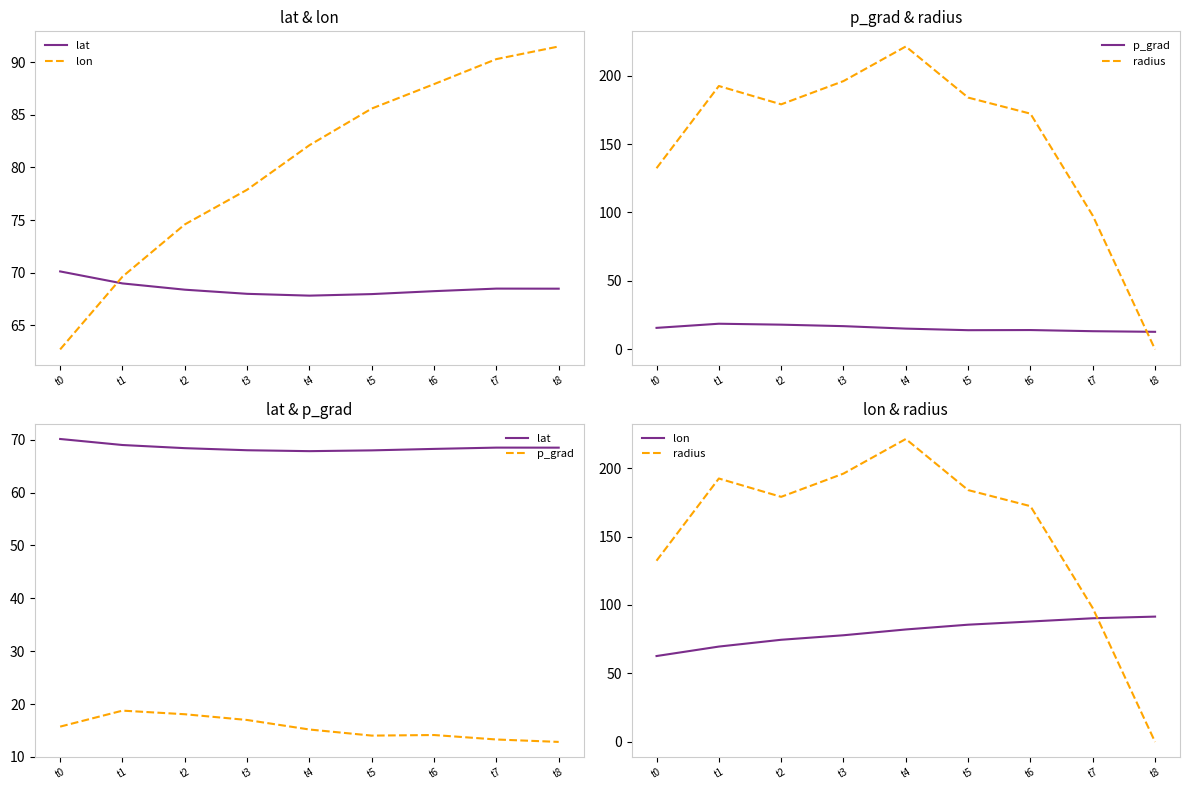

Reading right to left, list all the values displayed in this chart.

lat: t8=68.5	t7=68.5	t6=68.2	t5=68.0	t4=67.8	t3=68.0	t2=68.4	t1=69.0	t0=70.1
lon: t8=91.5	t7=90.3	t6=87.9	t5=85.6	t4=82.1	t3=77.9	t2=74.6	t1=69.6	t0=62.7
p_grad: t8=12.8	t7=13.3	t6=14.1	t5=14.0	t4=15.2	t3=17.0	t2=18.1	t1=18.8	t0=15.7
radius: t8=0.0	t7=97.7	t6=172.2	t5=183.9	t4=221.2	t3=195.9	t2=179.0	t1=192.4	t0=132.3